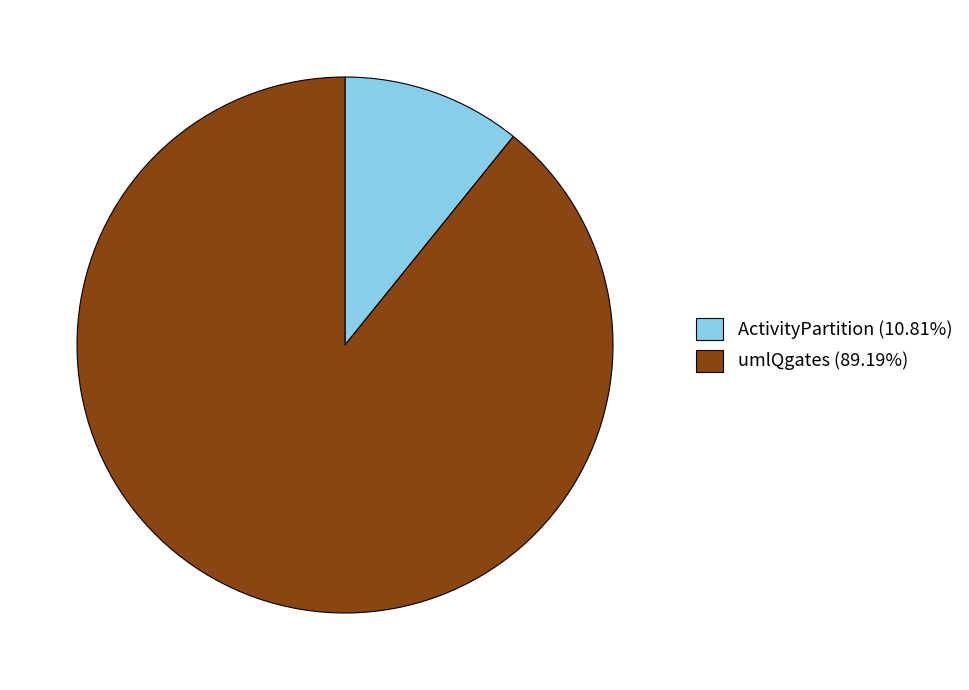

Does ActivityPartition (10.81%) represent more than half of the total?

No